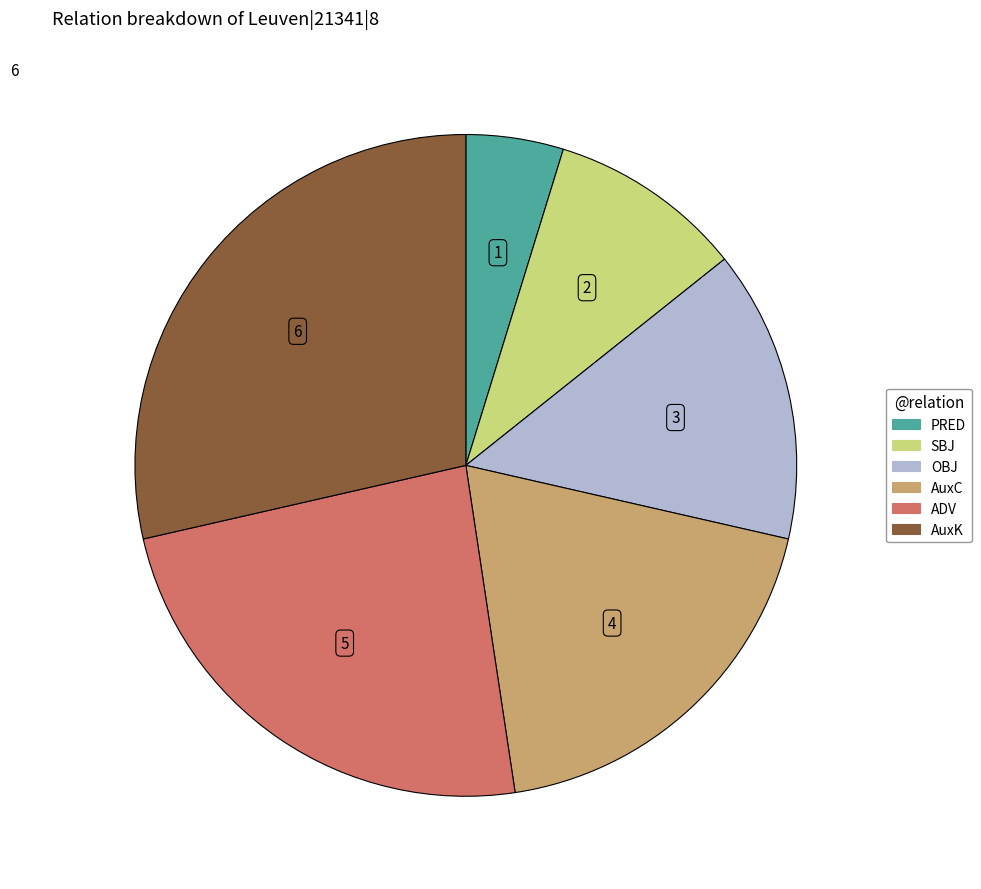

Rank the categories by value from lowest to highest.

PRED, SBJ, OBJ, AuxC, ADV, AuxK